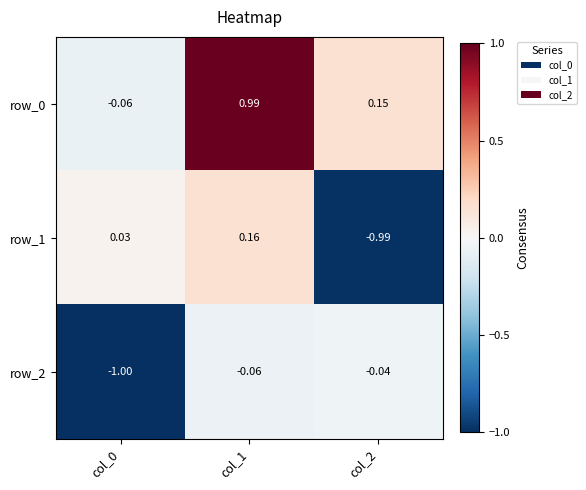

What is the smallest value displayed?

-1.0